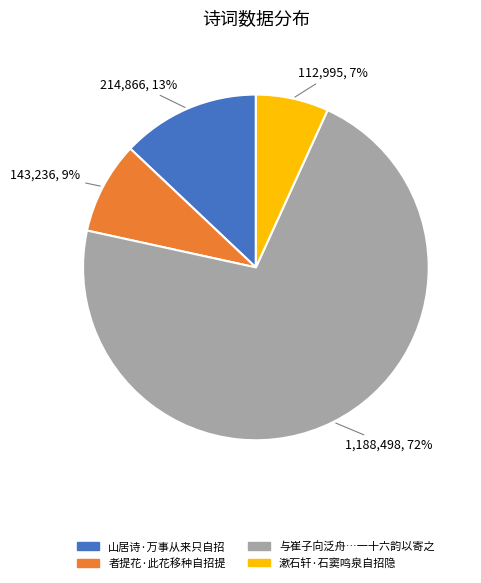

To the nearest percent, what is the average slice percentage?

25%